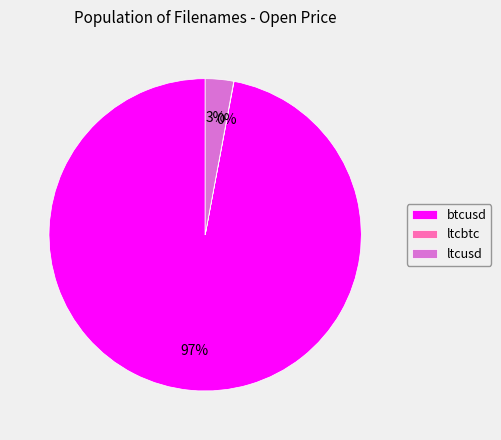

To the nearest percent, what percentage of the pie is btcusd?

97%